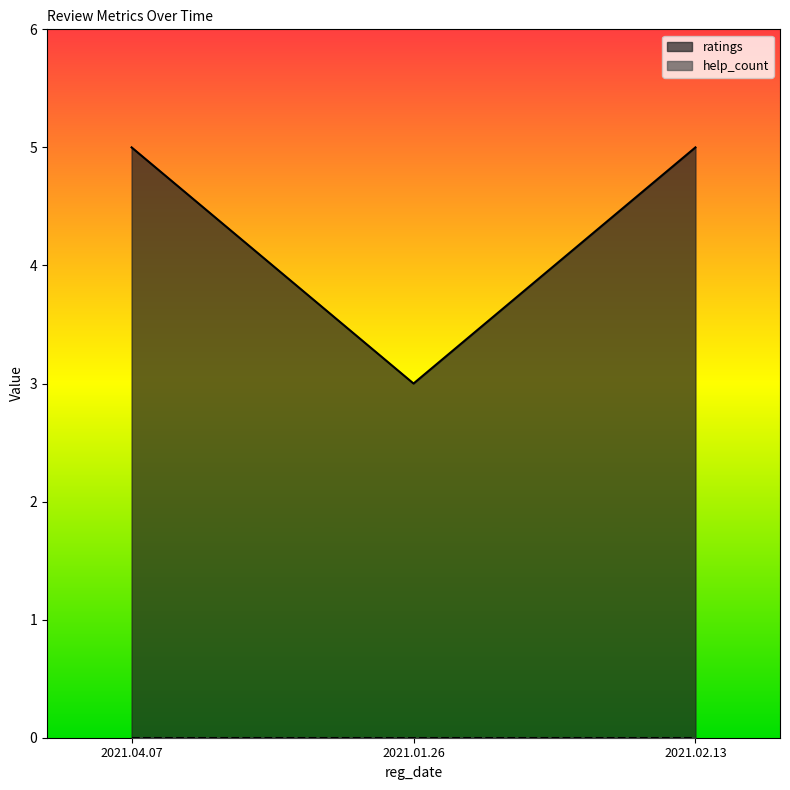

What is the difference between the maximum and minimum values in the ratings series?

2